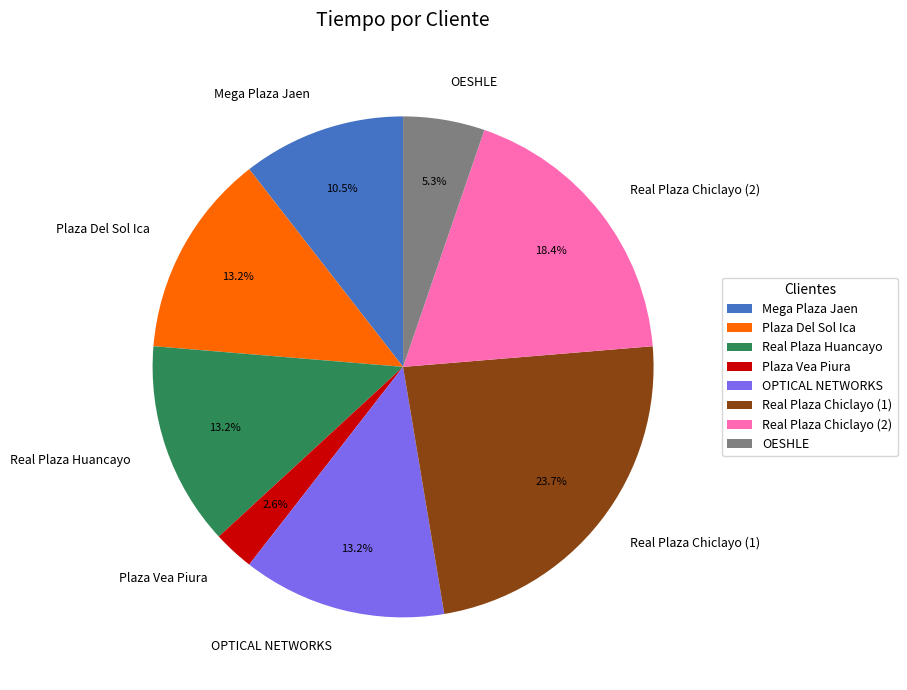

What is the largest slice in the pie chart?

Real Plaza Chiclayo (1)